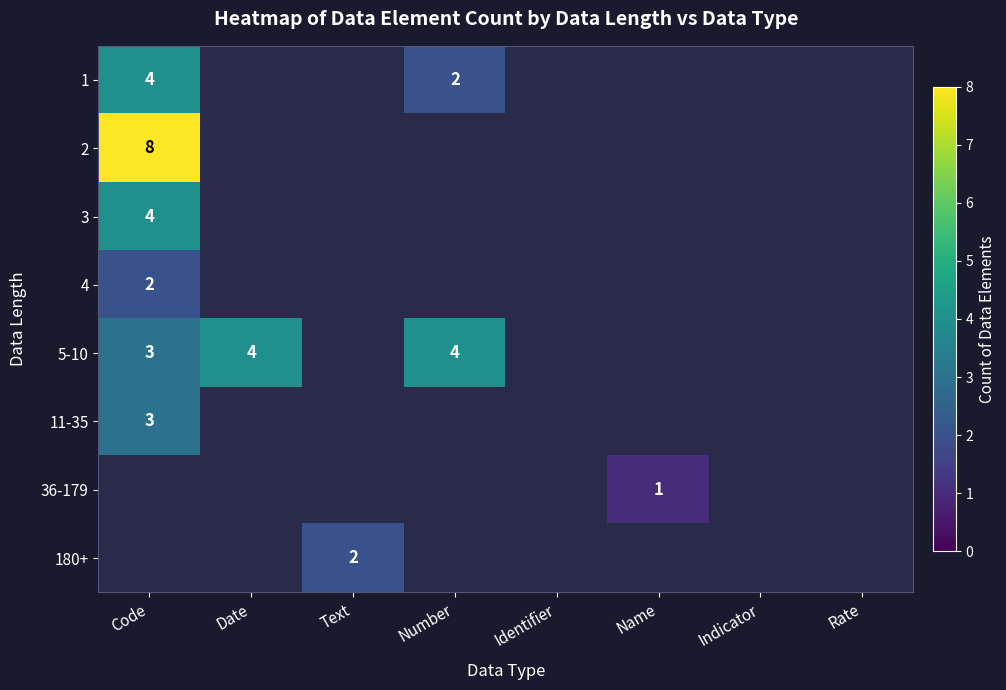

What is the difference between the highest and lowest values at Number?

2.0